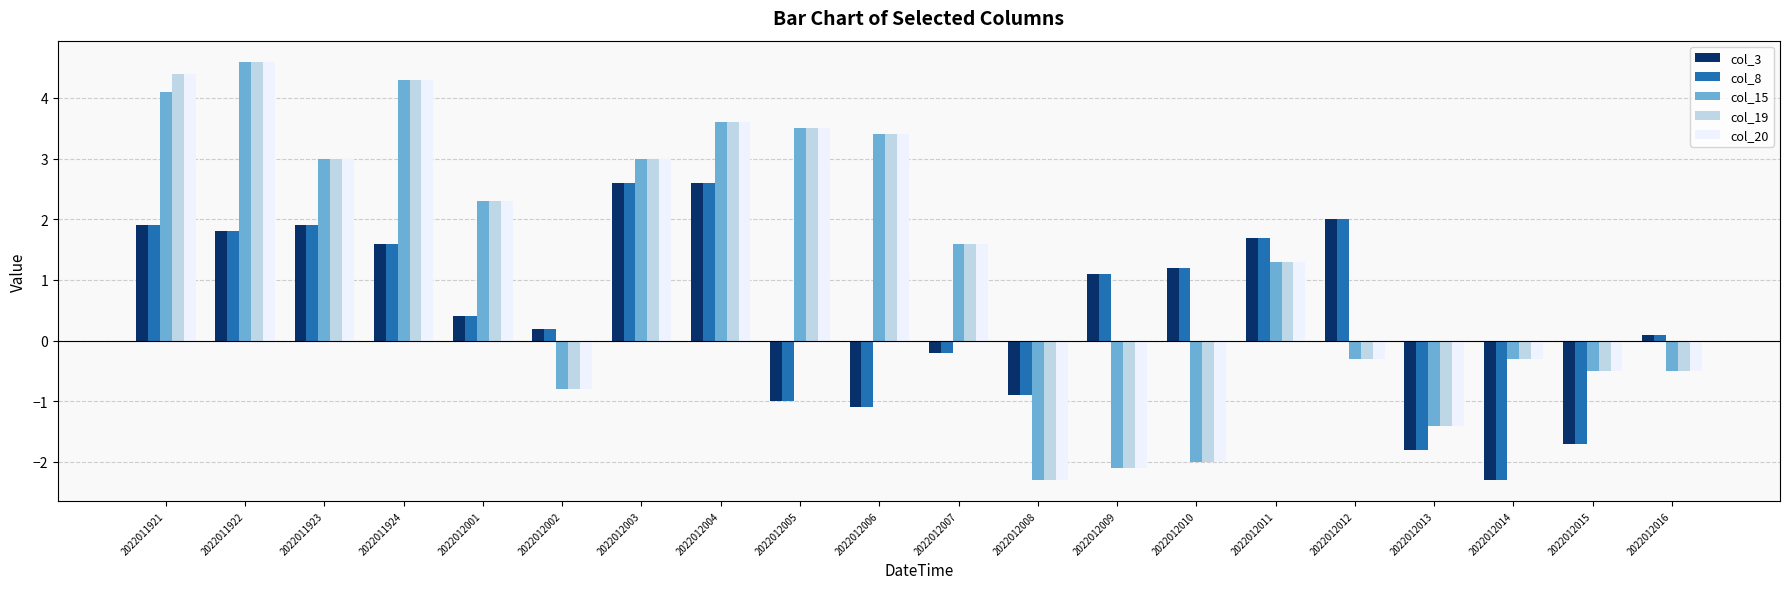

What is the spread (max minus min) of values at 2022012006?

4.5